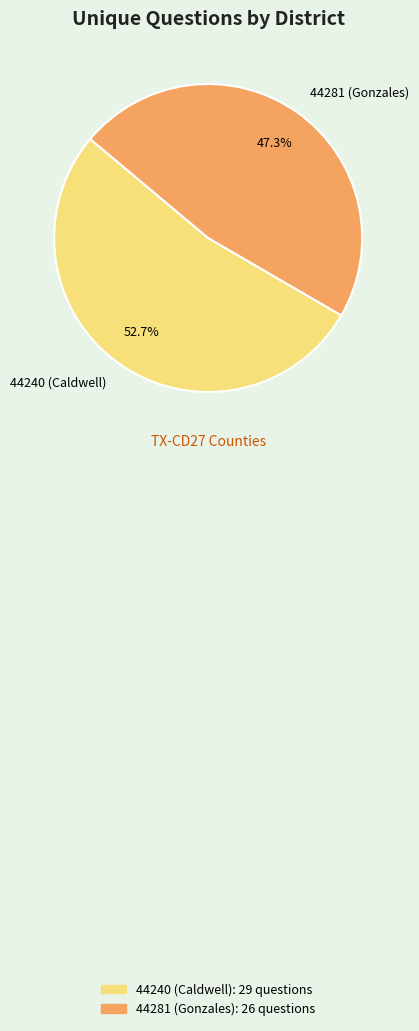

The 44240 (Caldwell) slice represents 46% of the pie. True or false?

False